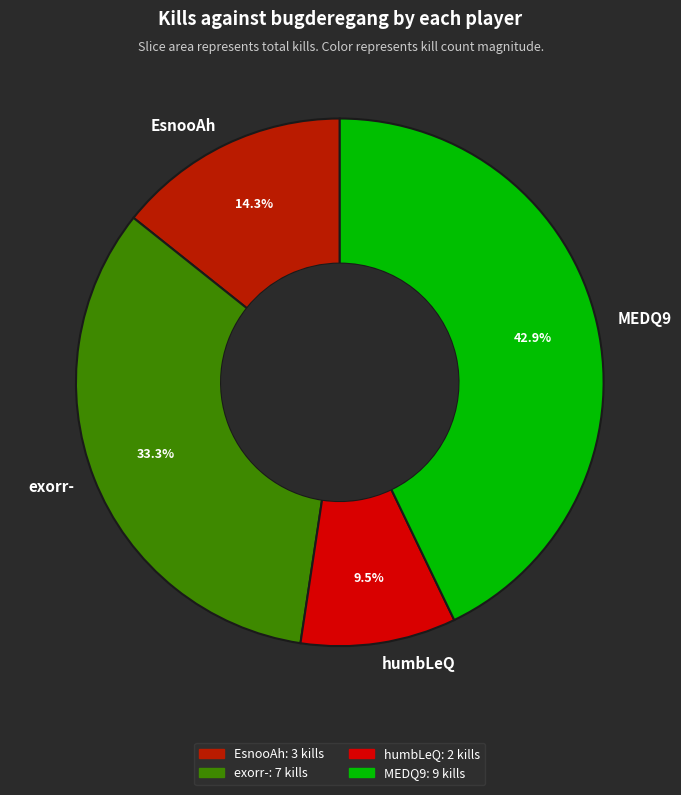

Which category has the smallest portion of the pie?

humbLeQ